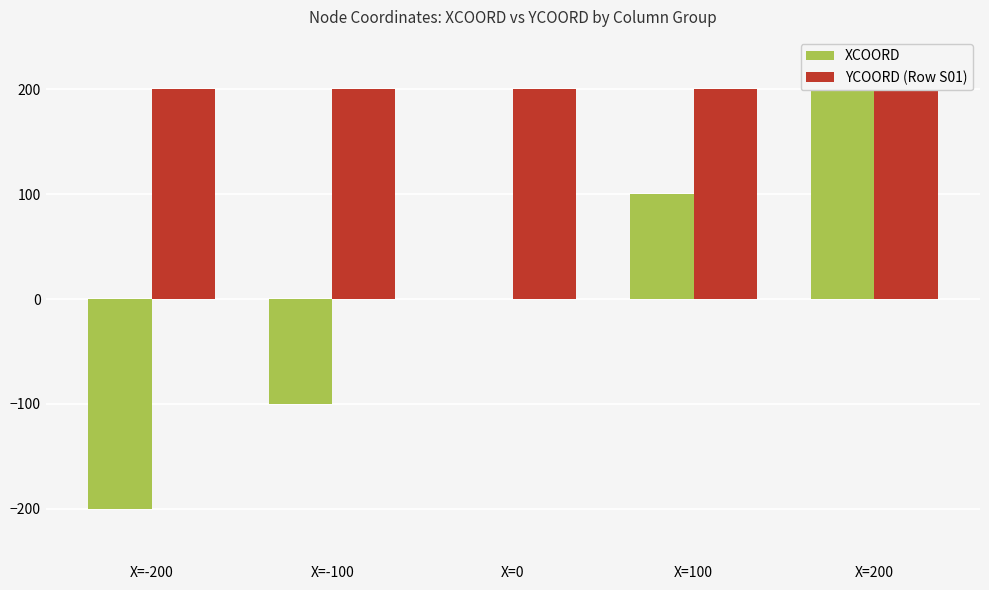

What are all the series names shown in the legend?

XCOORD, YCOORD (Row S01)